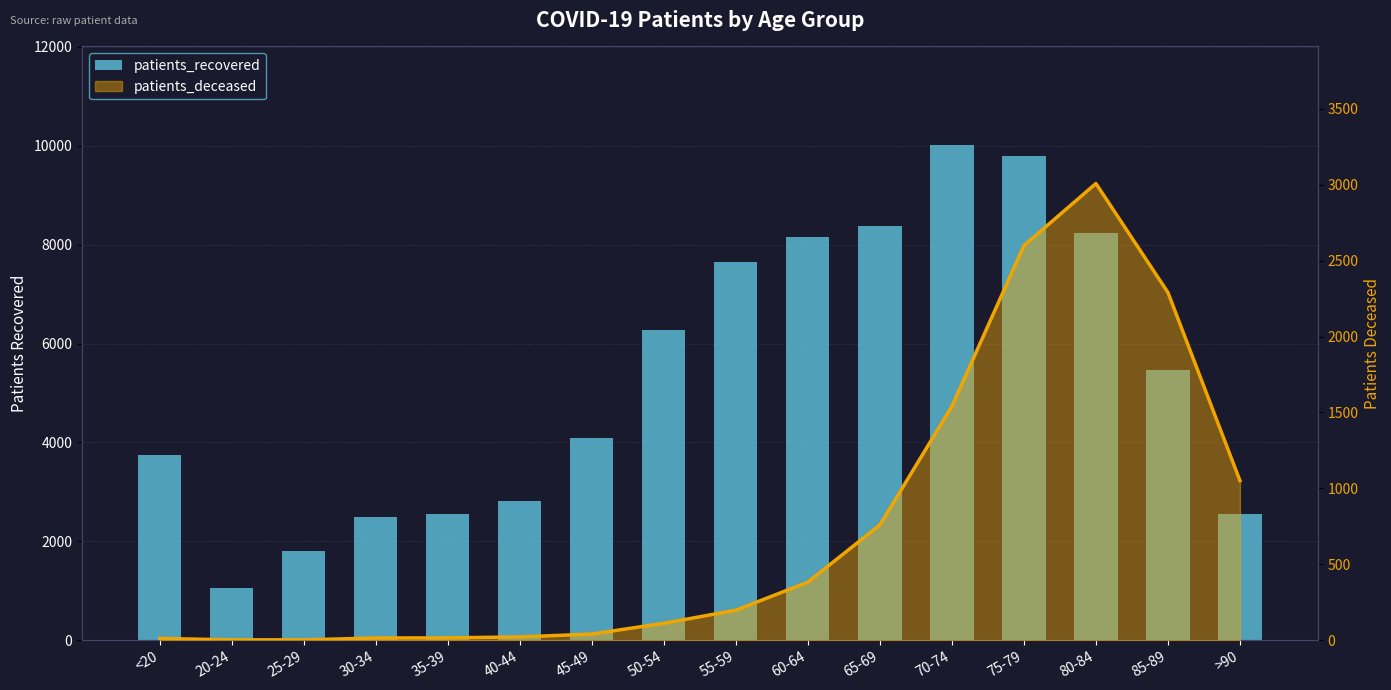

Is it true that the value at >90 is 4133?

False